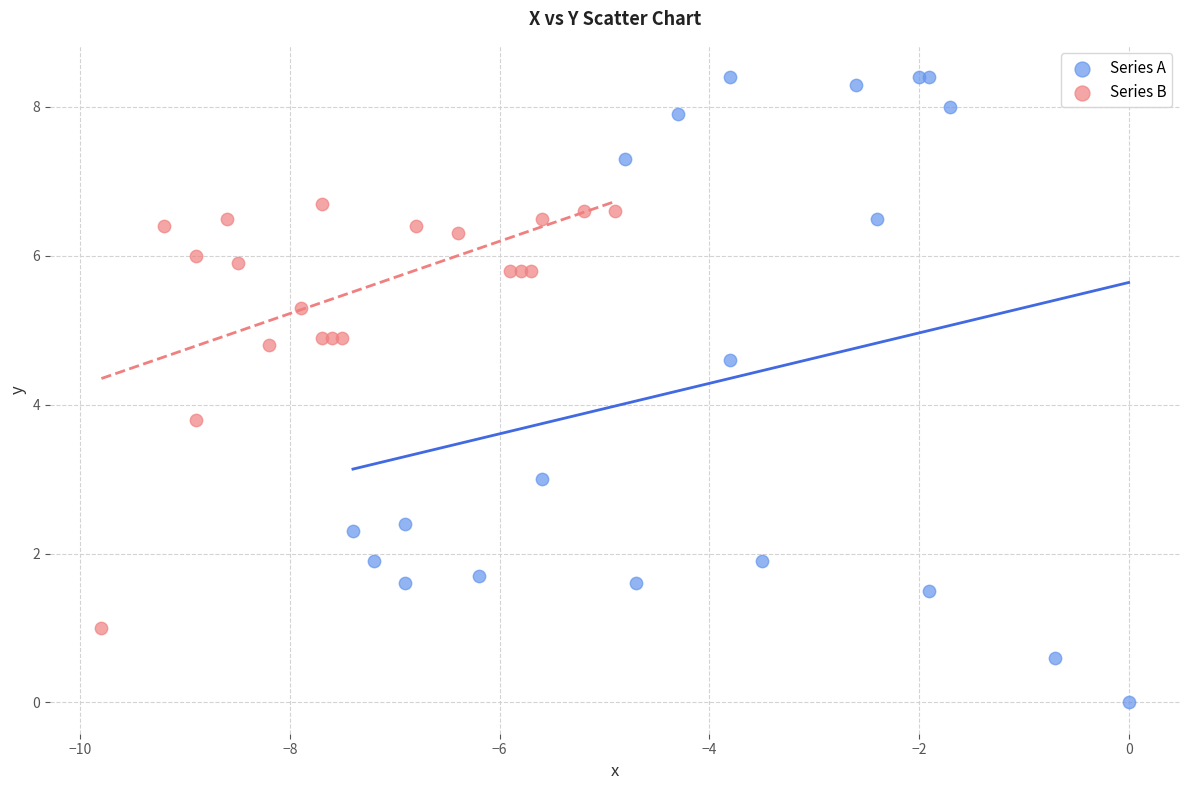

Which series has the widest spread of Y values?

Series A